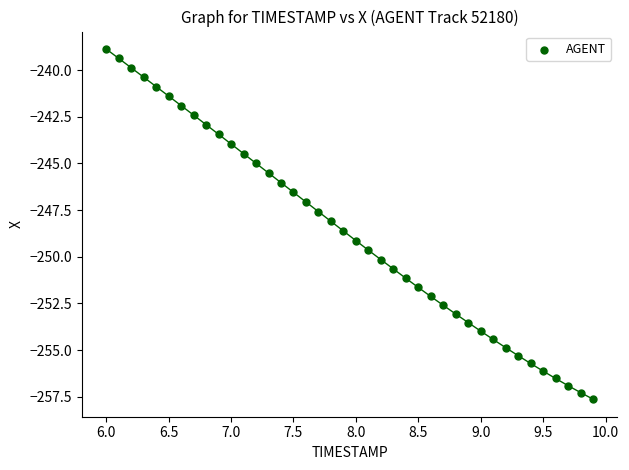

What is the range of Y values (max minus min)?

18.8